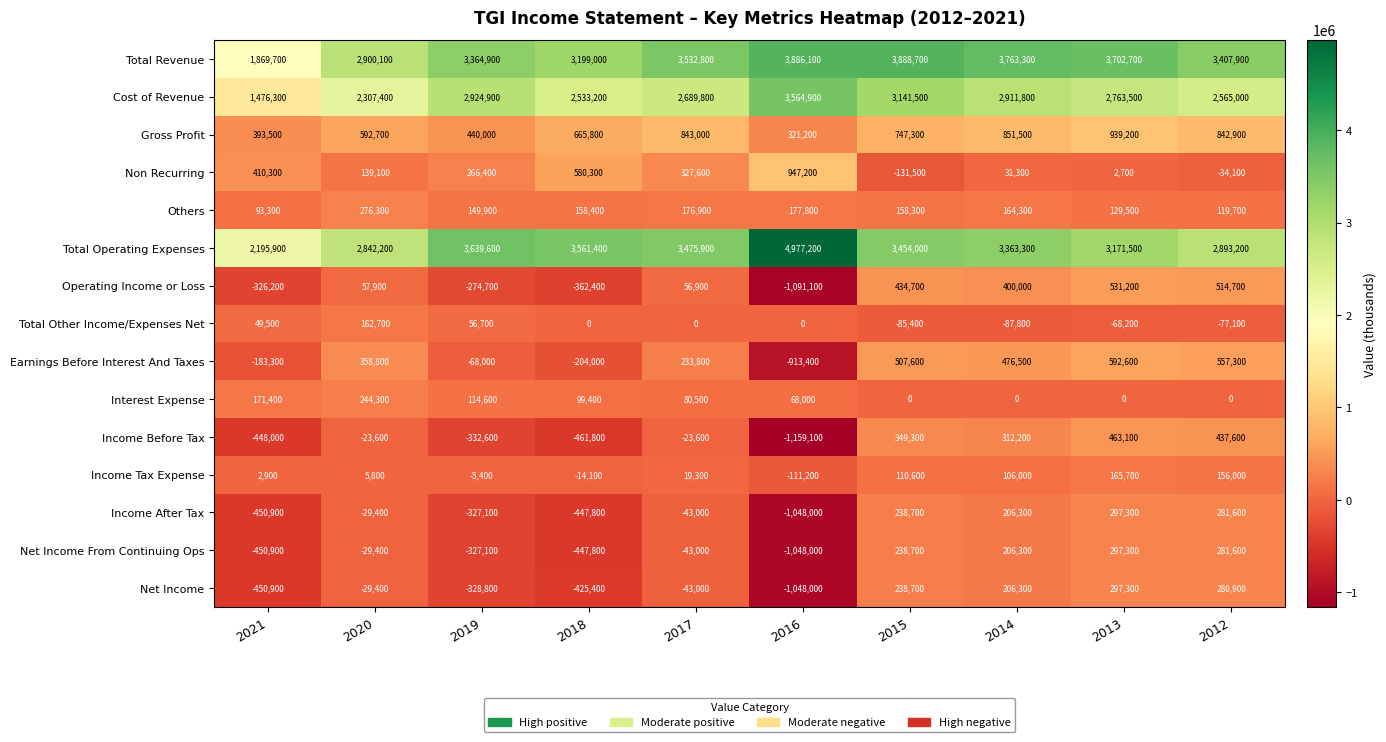

True or false: Income Before Tax has a value of -332600 at 2019.

True